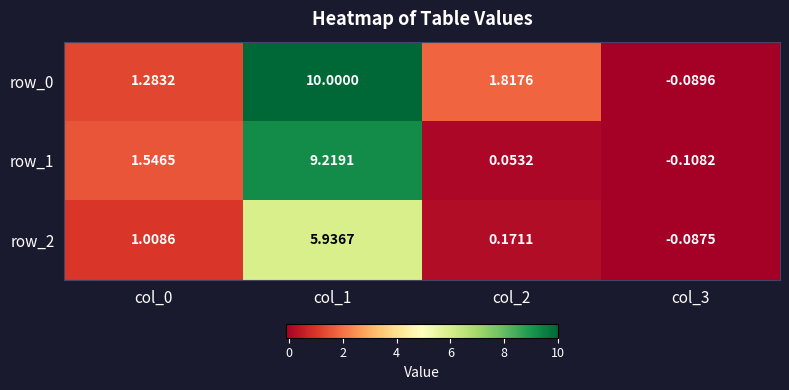

Is it true that row_0 equals 1.3 at col_0?

True